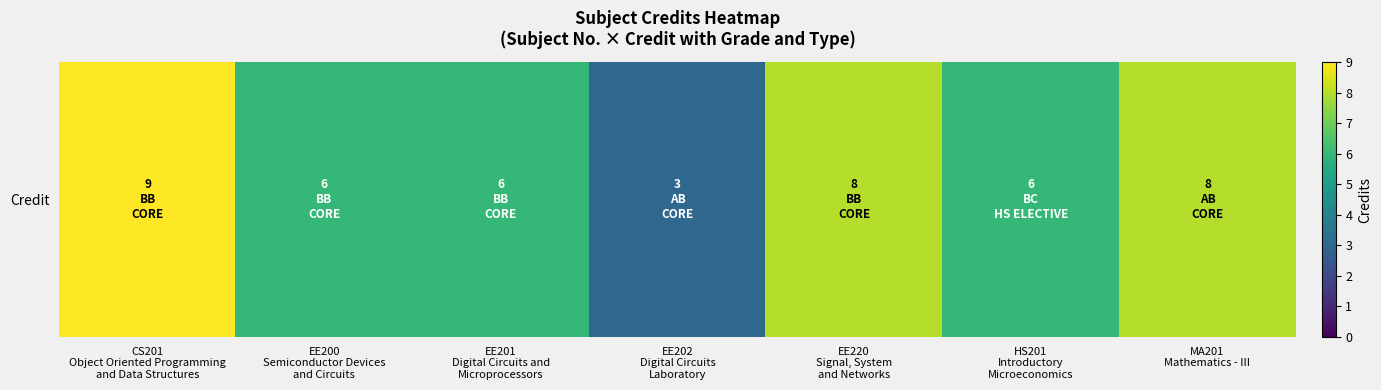

Between HS201
Introductory
Microeconomics and EE200
Semiconductor Devices
and Circuits, which is larger?

HS201
Introductory
Microeconomics